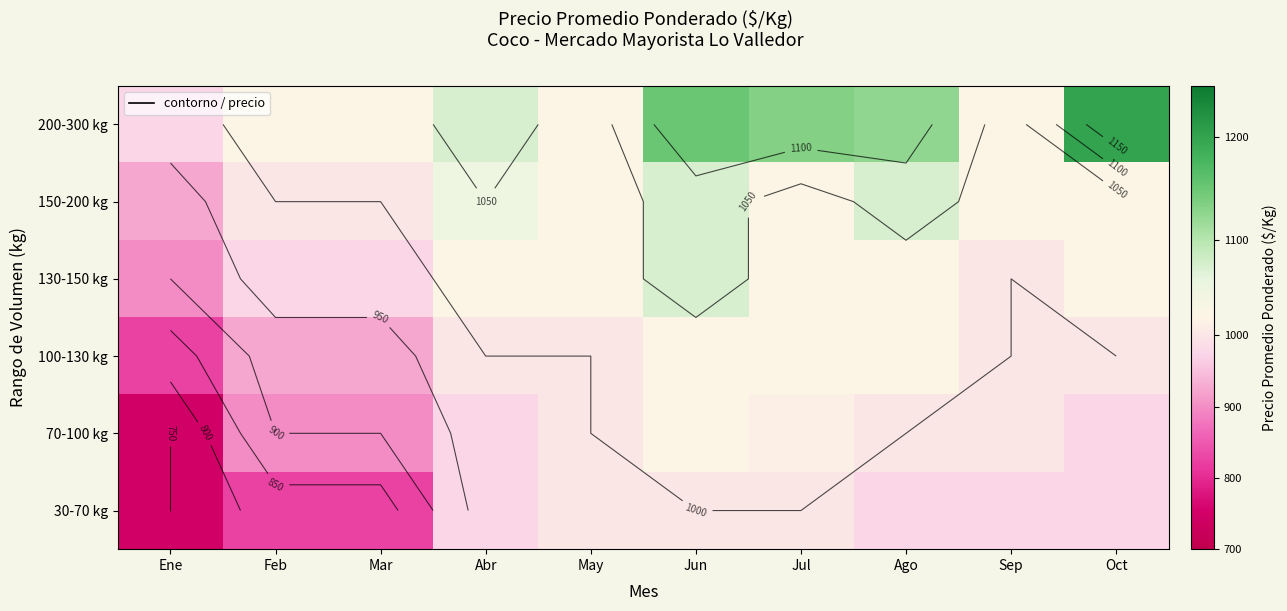

True or false: 30-70 kg has a value of 1109 at Ene.

False